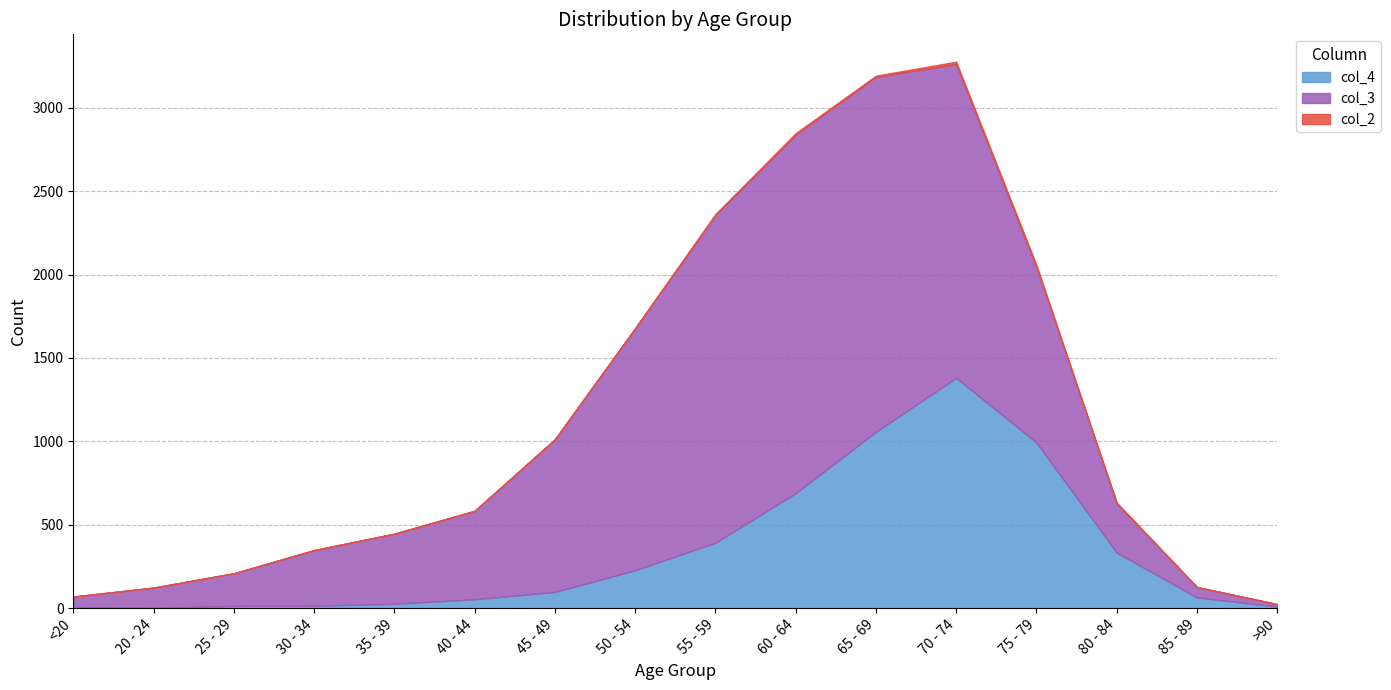

What is the difference between the col_4 values at 30 - 34 and 75 - 79?

979